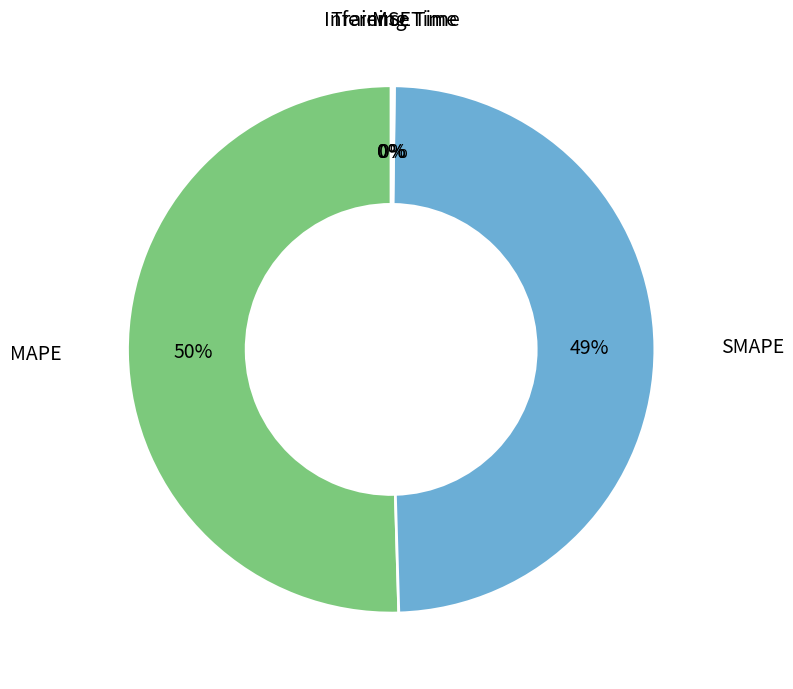

What is the largest slice in the pie chart?

MAPE